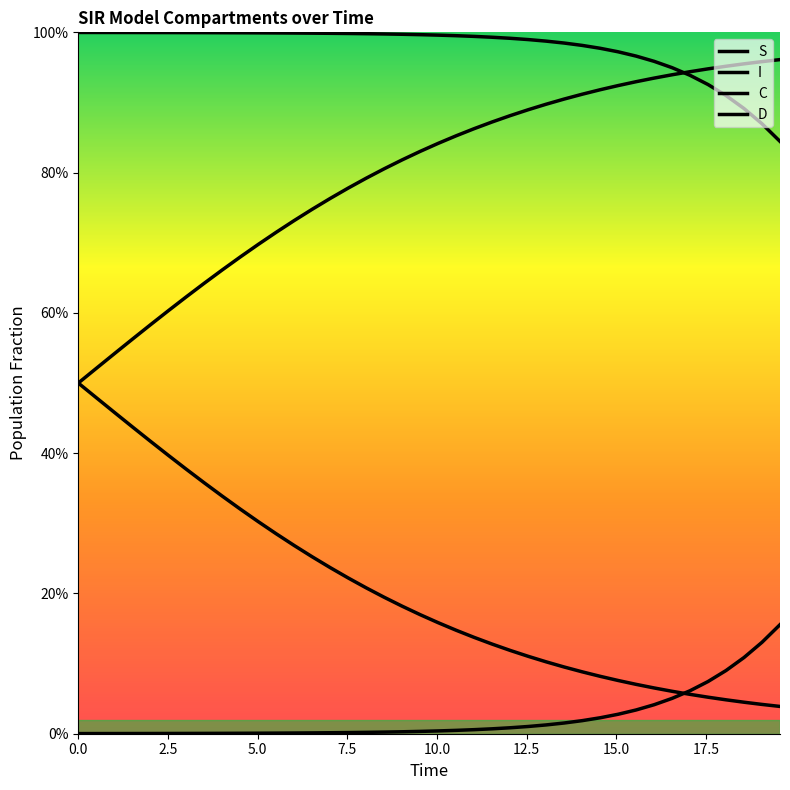

Is this an area chart (filled region under the line)?

No